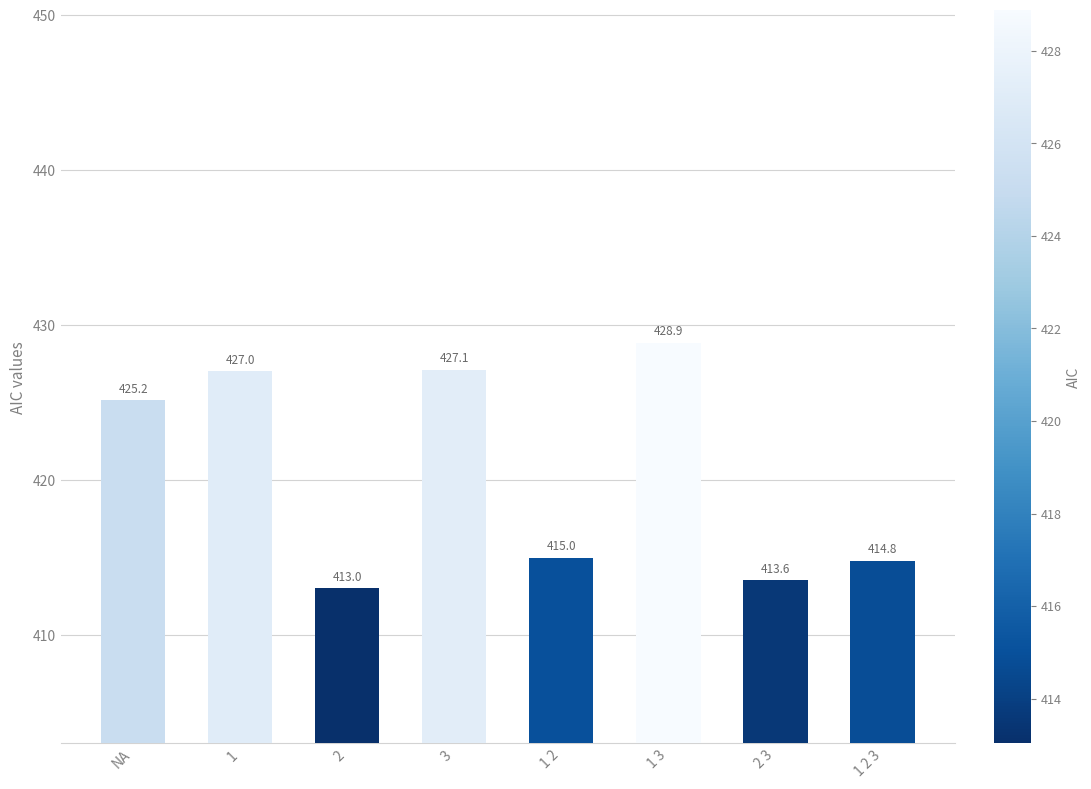

What position from the right is 1 2?

4